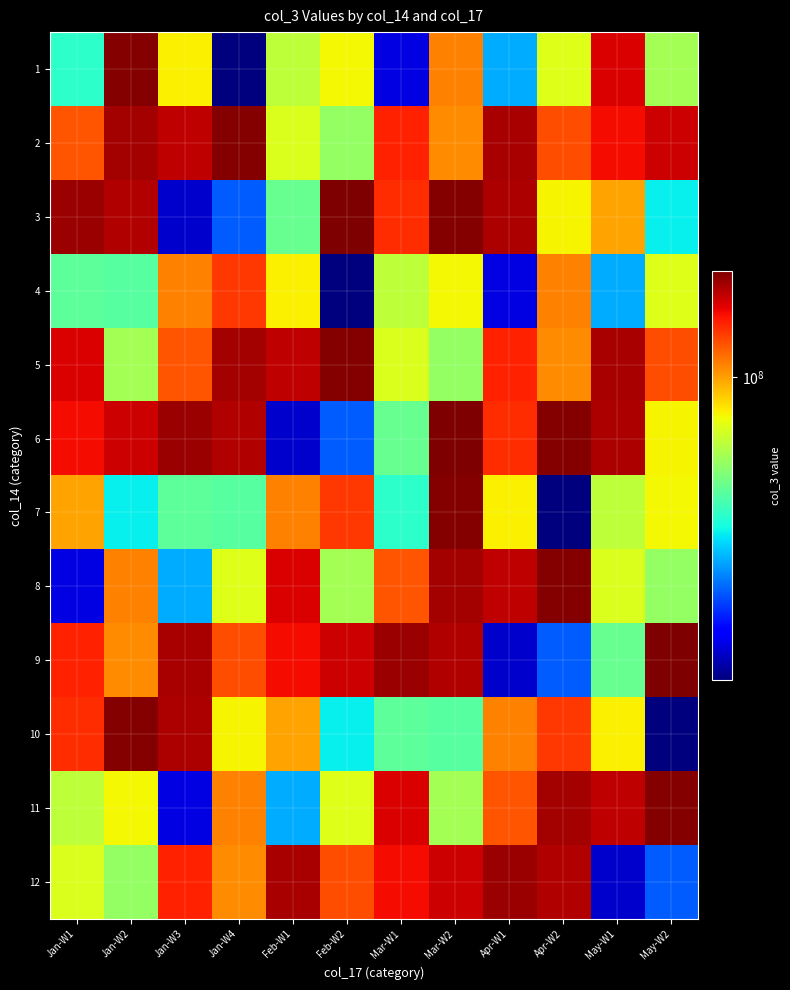

What is the smallest value displayed?

11777664